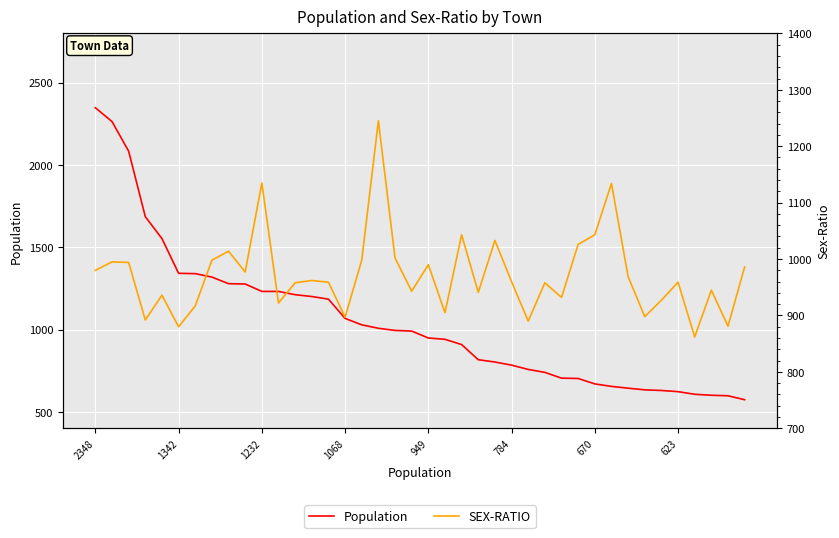

At which label does Population first exceed 991?

2348